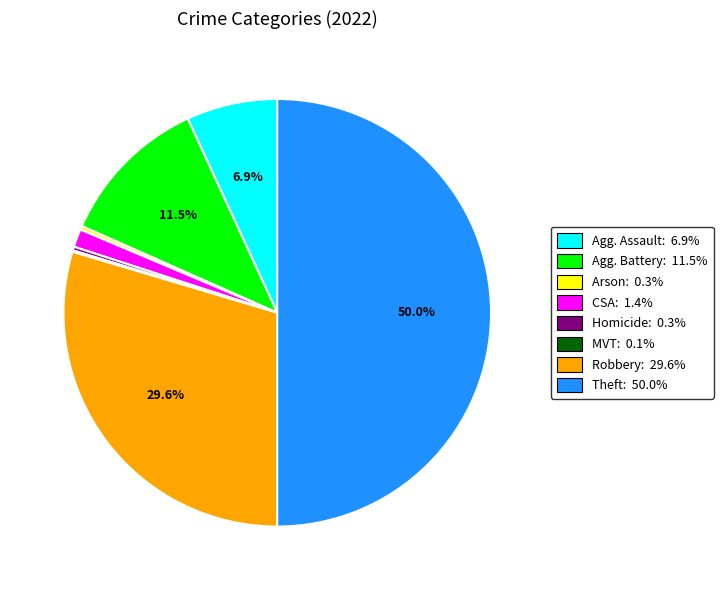

Rank the categories by value from lowest to highest.

Motor Vehicle Theft, Arson, Homicide, Criminal Sexual Assault, Aggravated Assault, Aggravated Battery, Robbery, Theft